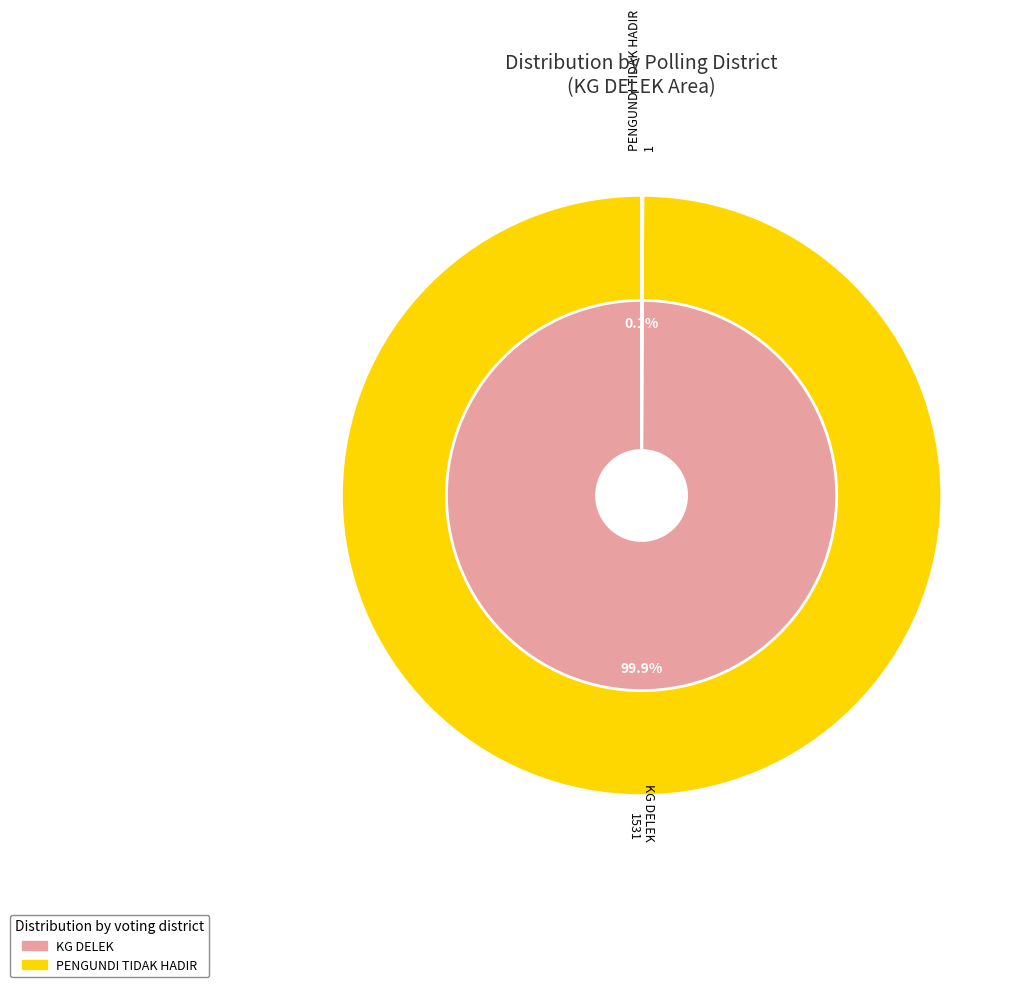

What is the total percentage of KG DELEK and PENGUNDI TIDAK HADIR?

100.0%